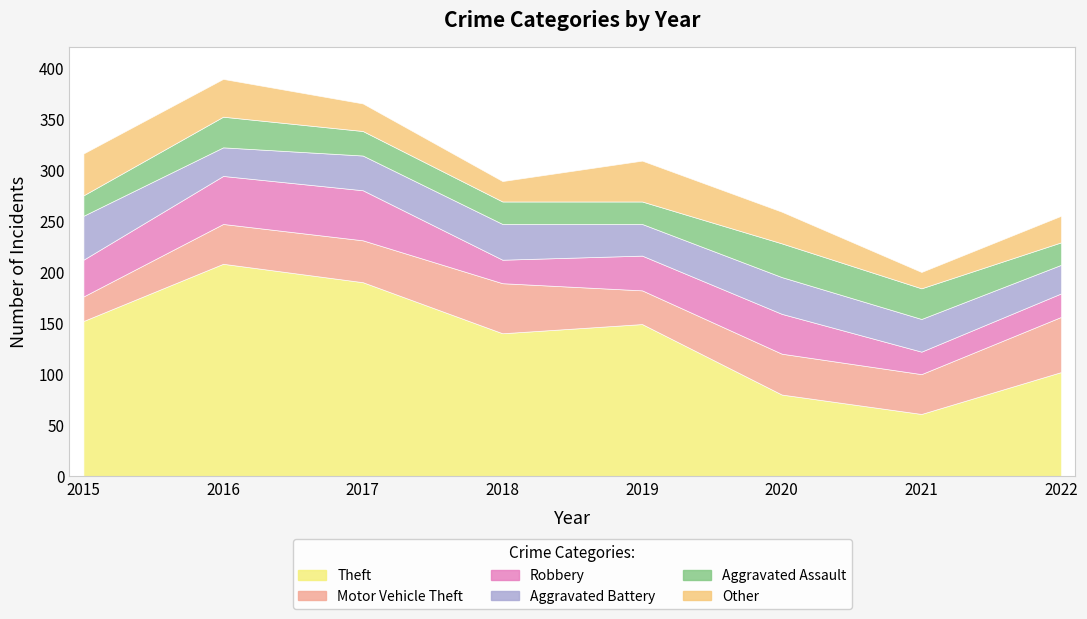

Reading left to right, extract all data points from this chart.

Theft: 2015=152	2016=208	2017=190	2018=140	2019=149	2020=80	2021=61	2022=102
Motor Vehicle Theft: 2015=24	2016=39	2017=41	2018=49	2019=33	2020=40	2021=39	2022=54
Robbery: 2015=36	2016=47	2017=49	2018=23	2019=34	2020=39	2021=22	2022=23
Aggravated Battery: 2015=43	2016=28	2017=34	2018=35	2019=31	2020=36	2021=32	2022=28
Aggravated Assault: 2015=20	2016=30	2017=24	2018=22	2019=22	2020=33	2021=30	2022=22
Other: 2015=41	2016=37	2017=27	2018=20	2019=40	2020=31	2021=16	2022=26